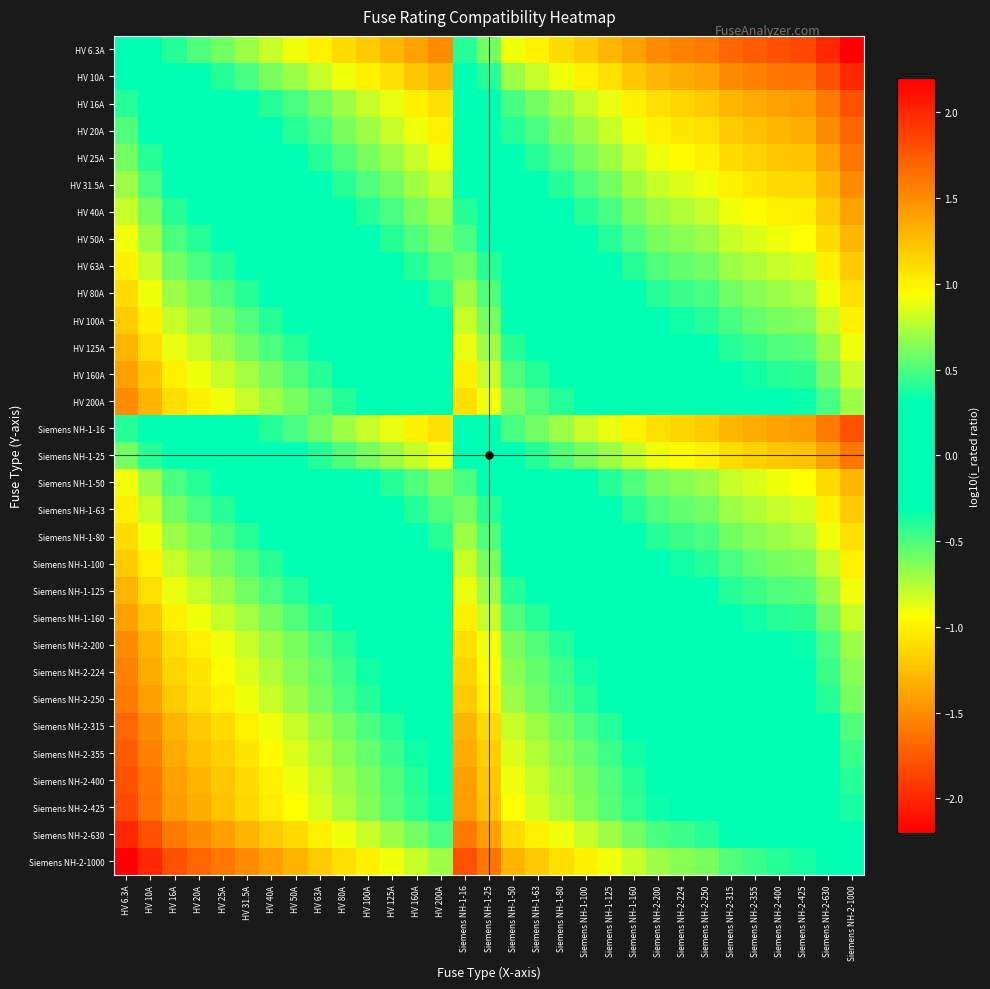

Reading right to left, list all the values displayed in this chart.

HV 6.3A: Siemens NH-2-1000=-2.2	Siemens NH-2-630=-2.0	Siemens NH-2-425=-1.8	Siemens NH-2-400=-1.8	Siemens NH-2-355=-1.8	Siemens NH-2-315=-1.7	Siemens NH-2-250=-1.6	Siemens NH-2-224=-1.6	Siemens NH-2-200=-1.5	Siemens NH-1-160=-1.4	Siemens NH-1-125=-1.3	Siemens NH-1-100=-1.2	Siemens NH-1-80=-1.1	Siemens NH-1-63=-1.0	Siemens NH-1-50=-0.9	Siemens NH-1-25=-0.6	Siemens NH-1-16=-0.4	HV 200A=-1.5	HV 160A=-1.4	HV 125A=-1.3	HV 100A=-1.2	HV 80A=-1.1	HV 63A=-1.0	HV 50A=-0.9	HV 40A=-0.8	HV 31.5A=-0.7	HV 25A=-0.6	HV 20A=-0.5	HV 16A=-0.4	HV 10A=-0.2	HV 6.3A=0.0
HV 10A: Siemens NH-2-1000=-2.0	Siemens NH-2-630=-1.8	Siemens NH-2-425=-1.6	Siemens NH-2-400=-1.6	Siemens NH-2-355=-1.6	Siemens NH-2-315=-1.5	Siemens NH-2-250=-1.4	Siemens NH-2-224=-1.4	Siemens NH-2-200=-1.3	Siemens NH-1-160=-1.2	Siemens NH-1-125=-1.1	Siemens NH-1-100=-1.0	Siemens NH-1-80=-0.9	Siemens NH-1-63=-0.8	Siemens NH-1-50=-0.7	Siemens NH-1-25=-0.4	Siemens NH-1-16=-0.2	HV 200A=-1.3	HV 160A=-1.2	HV 125A=-1.1	HV 100A=-1.0	HV 80A=-0.9	HV 63A=-0.8	HV 50A=-0.7	HV 40A=-0.6	HV 31.5A=-0.5	HV 25A=-0.4	HV 20A=-0.3	HV 16A=-0.2	HV 10A=0.0	HV 6.3A=0.2
HV 16A: Siemens NH-2-1000=-1.8	Siemens NH-2-630=-1.6	Siemens NH-2-425=-1.4	Siemens NH-2-400=-1.4	Siemens NH-2-355=-1.3	Siemens NH-2-315=-1.3	Siemens NH-2-250=-1.2	Siemens NH-2-224=-1.1	Siemens NH-2-200=-1.1	Siemens NH-1-160=-1.0	Siemens NH-1-125=-0.9	Siemens NH-1-100=-0.8	Siemens NH-1-80=-0.7	Siemens NH-1-63=-0.6	Siemens NH-1-50=-0.5	Siemens NH-1-25=-0.2	Siemens NH-1-16=0.0	HV 200A=-1.1	HV 160A=-1.0	HV 125A=-0.9	HV 100A=-0.8	HV 80A=-0.7	HV 63A=-0.6	HV 50A=-0.5	HV 40A=-0.4	HV 31.5A=-0.3	HV 25A=-0.2	HV 20A=-0.1	HV 16A=0.0	HV 10A=0.2	HV 6.3A=0.4
HV 20A: Siemens NH-2-1000=-1.7	Siemens NH-2-630=-1.5	Siemens NH-2-425=-1.3	Siemens NH-2-400=-1.3	Siemens NH-2-355=-1.2	Siemens NH-2-315=-1.2	Siemens NH-2-250=-1.1	Siemens NH-2-224=-1.0	Siemens NH-2-200=-1.0	Siemens NH-1-160=-0.9	Siemens NH-1-125=-0.8	Siemens NH-1-100=-0.7	Siemens NH-1-80=-0.6	Siemens NH-1-63=-0.5	Siemens NH-1-50=-0.4	Siemens NH-1-25=-0.1	Siemens NH-1-16=0.1	HV 200A=-1.0	HV 160A=-0.9	HV 125A=-0.8	HV 100A=-0.7	HV 80A=-0.6	HV 63A=-0.5	HV 50A=-0.4	HV 40A=-0.3	HV 31.5A=-0.2	HV 25A=-0.1	HV 20A=0.0	HV 16A=0.1	HV 10A=0.3	HV 6.3A=0.5
HV 25A: Siemens NH-2-1000=-1.6	Siemens NH-2-630=-1.4	Siemens NH-2-425=-1.2	Siemens NH-2-400=-1.2	Siemens NH-2-355=-1.2	Siemens NH-2-315=-1.1	Siemens NH-2-250=-1.0	Siemens NH-2-224=-1.0	Siemens NH-2-200=-0.9	Siemens NH-1-160=-0.8	Siemens NH-1-125=-0.7	Siemens NH-1-100=-0.6	Siemens NH-1-80=-0.5	Siemens NH-1-63=-0.4	Siemens NH-1-50=-0.3	Siemens NH-1-25=0.0	Siemens NH-1-16=0.2	HV 200A=-0.9	HV 160A=-0.8	HV 125A=-0.7	HV 100A=-0.6	HV 80A=-0.5	HV 63A=-0.4	HV 50A=-0.3	HV 40A=-0.2	HV 31.5A=-0.1	HV 25A=0.0	HV 20A=0.1	HV 16A=0.2	HV 10A=0.4	HV 6.3A=0.6
HV 31.5A: Siemens NH-2-1000=-1.5	Siemens NH-2-630=-1.3	Siemens NH-2-425=-1.1	Siemens NH-2-400=-1.1	Siemens NH-2-355=-1.1	Siemens NH-2-315=-1.0	Siemens NH-2-250=-0.9	Siemens NH-2-224=-0.9	Siemens NH-2-200=-0.8	Siemens NH-1-160=-0.7	Siemens NH-1-125=-0.6	Siemens NH-1-100=-0.5	Siemens NH-1-80=-0.4	Siemens NH-1-63=-0.3	Siemens NH-1-50=-0.2	Siemens NH-1-25=0.1	Siemens NH-1-16=0.3	HV 200A=-0.8	HV 160A=-0.7	HV 125A=-0.6	HV 100A=-0.5	HV 80A=-0.4	HV 63A=-0.3	HV 50A=-0.2	HV 40A=-0.1	HV 31.5A=0.0	HV 25A=0.1	HV 20A=0.2	HV 16A=0.3	HV 10A=0.5	HV 6.3A=0.7
HV 40A: Siemens NH-2-1000=-1.4	Siemens NH-2-630=-1.2	Siemens NH-2-425=-1.0	Siemens NH-2-400=-1.0	Siemens NH-2-355=-0.9	Siemens NH-2-315=-0.9	Siemens NH-2-250=-0.8	Siemens NH-2-224=-0.7	Siemens NH-2-200=-0.7	Siemens NH-1-160=-0.6	Siemens NH-1-125=-0.5	Siemens NH-1-100=-0.4	Siemens NH-1-80=-0.3	Siemens NH-1-63=-0.2	Siemens NH-1-50=-0.1	Siemens NH-1-25=0.2	Siemens NH-1-16=0.4	HV 200A=-0.7	HV 160A=-0.6	HV 125A=-0.5	HV 100A=-0.4	HV 80A=-0.3	HV 63A=-0.2	HV 50A=-0.1	HV 40A=0.0	HV 31.5A=0.1	HV 25A=0.2	HV 20A=0.3	HV 16A=0.4	HV 10A=0.6	HV 6.3A=0.8
HV 50A: Siemens NH-2-1000=-1.3	Siemens NH-2-630=-1.1	Siemens NH-2-425=-0.9	Siemens NH-2-400=-0.9	Siemens NH-2-355=-0.9	Siemens NH-2-315=-0.8	Siemens NH-2-250=-0.7	Siemens NH-2-224=-0.7	Siemens NH-2-200=-0.6	Siemens NH-1-160=-0.5	Siemens NH-1-125=-0.4	Siemens NH-1-100=-0.3	Siemens NH-1-80=-0.2	Siemens NH-1-63=-0.1	Siemens NH-1-50=0.0	Siemens NH-1-25=0.3	Siemens NH-1-16=0.5	HV 200A=-0.6	HV 160A=-0.5	HV 125A=-0.4	HV 100A=-0.3	HV 80A=-0.2	HV 63A=-0.1	HV 50A=0.0	HV 40A=0.1	HV 31.5A=0.2	HV 25A=0.3	HV 20A=0.4	HV 16A=0.5	HV 10A=0.7	HV 6.3A=0.9
HV 63A: Siemens NH-2-1000=-1.2	Siemens NH-2-630=-1.0	Siemens NH-2-425=-0.8	Siemens NH-2-400=-0.8	Siemens NH-2-355=-0.8	Siemens NH-2-315=-0.7	Siemens NH-2-250=-0.6	Siemens NH-2-224=-0.6	Siemens NH-2-200=-0.5	Siemens NH-1-160=-0.4	Siemens NH-1-125=-0.3	Siemens NH-1-100=-0.2	Siemens NH-1-80=-0.1	Siemens NH-1-63=0.0	Siemens NH-1-50=0.1	Siemens NH-1-25=0.4	Siemens NH-1-16=0.6	HV 200A=-0.5	HV 160A=-0.4	HV 125A=-0.3	HV 100A=-0.2	HV 80A=-0.1	HV 63A=0.0	HV 50A=0.1	HV 40A=0.2	HV 31.5A=0.3	HV 25A=0.4	HV 20A=0.5	HV 16A=0.6	HV 10A=0.8	HV 6.3A=1.0
HV 80A: Siemens NH-2-1000=-1.1	Siemens NH-2-630=-0.9	Siemens NH-2-425=-0.7	Siemens NH-2-400=-0.7	Siemens NH-2-355=-0.6	Siemens NH-2-315=-0.6	Siemens NH-2-250=-0.5	Siemens NH-2-224=-0.4	Siemens NH-2-200=-0.4	Siemens NH-1-160=-0.3	Siemens NH-1-125=-0.2	Siemens NH-1-100=-0.1	Siemens NH-1-80=0.0	Siemens NH-1-63=0.1	Siemens NH-1-50=0.2	Siemens NH-1-25=0.5	Siemens NH-1-16=0.7	HV 200A=-0.4	HV 160A=-0.3	HV 125A=-0.2	HV 100A=-0.1	HV 80A=0.0	HV 63A=0.1	HV 50A=0.2	HV 40A=0.3	HV 31.5A=0.4	HV 25A=0.5	HV 20A=0.6	HV 16A=0.7	HV 10A=0.9	HV 6.3A=1.1
HV 100A: Siemens NH-2-1000=-1.0	Siemens NH-2-630=-0.8	Siemens NH-2-425=-0.6	Siemens NH-2-400=-0.6	Siemens NH-2-355=-0.6	Siemens NH-2-315=-0.5	Siemens NH-2-250=-0.4	Siemens NH-2-224=-0.4	Siemens NH-2-200=-0.3	Siemens NH-1-160=-0.2	Siemens NH-1-125=-0.1	Siemens NH-1-100=0.0	Siemens NH-1-80=0.1	Siemens NH-1-63=0.2	Siemens NH-1-50=0.3	Siemens NH-1-25=0.6	Siemens NH-1-16=0.8	HV 200A=-0.3	HV 160A=-0.2	HV 125A=-0.1	HV 100A=0.0	HV 80A=0.1	HV 63A=0.2	HV 50A=0.3	HV 40A=0.4	HV 31.5A=0.5	HV 25A=0.6	HV 20A=0.7	HV 16A=0.8	HV 10A=1.0	HV 6.3A=1.2
HV 125A: Siemens NH-2-1000=-0.9	Siemens NH-2-630=-0.7	Siemens NH-2-425=-0.5	Siemens NH-2-400=-0.5	Siemens NH-2-355=-0.5	Siemens NH-2-315=-0.4	Siemens NH-2-250=-0.3	Siemens NH-2-224=-0.3	Siemens NH-2-200=-0.2	Siemens NH-1-160=-0.1	Siemens NH-1-125=0.0	Siemens NH-1-100=0.1	Siemens NH-1-80=0.2	Siemens NH-1-63=0.3	Siemens NH-1-50=0.4	Siemens NH-1-25=0.7	Siemens NH-1-16=0.9	HV 200A=-0.2	HV 160A=-0.1	HV 125A=0.0	HV 100A=0.1	HV 80A=0.2	HV 63A=0.3	HV 50A=0.4	HV 40A=0.5	HV 31.5A=0.6	HV 25A=0.7	HV 20A=0.8	HV 16A=0.9	HV 10A=1.1	HV 6.3A=1.3
HV 160A: Siemens NH-2-1000=-0.8	Siemens NH-2-630=-0.6	Siemens NH-2-425=-0.4	Siemens NH-2-400=-0.4	Siemens NH-2-355=-0.3	Siemens NH-2-315=-0.3	Siemens NH-2-250=-0.2	Siemens NH-2-224=-0.1	Siemens NH-2-200=-0.1	Siemens NH-1-160=0.0	Siemens NH-1-125=0.1	Siemens NH-1-100=0.2	Siemens NH-1-80=0.3	Siemens NH-1-63=0.4	Siemens NH-1-50=0.5	Siemens NH-1-25=0.8	Siemens NH-1-16=1.0	HV 200A=-0.1	HV 160A=0.0	HV 125A=0.1	HV 100A=0.2	HV 80A=0.3	HV 63A=0.4	HV 50A=0.5	HV 40A=0.6	HV 31.5A=0.7	HV 25A=0.8	HV 20A=0.9	HV 16A=1.0	HV 10A=1.2	HV 6.3A=1.4
HV 200A: Siemens NH-2-1000=-0.7	Siemens NH-2-630=-0.5	Siemens NH-2-425=-0.3	Siemens NH-2-400=-0.3	Siemens NH-2-355=-0.2	Siemens NH-2-315=-0.2	Siemens NH-2-250=-0.1	Siemens NH-2-224=-0.0	Siemens NH-2-200=0.0	Siemens NH-1-160=0.1	Siemens NH-1-125=0.2	Siemens NH-1-100=0.3	Siemens NH-1-80=0.4	Siemens NH-1-63=0.5	Siemens NH-1-50=0.6	Siemens NH-1-25=0.9	Siemens NH-1-16=1.1	HV 200A=0.0	HV 160A=0.1	HV 125A=0.2	HV 100A=0.3	HV 80A=0.4	HV 63A=0.5	HV 50A=0.6	HV 40A=0.7	HV 31.5A=0.8	HV 25A=0.9	HV 20A=1.0	HV 16A=1.1	HV 10A=1.3	HV 6.3A=1.5
Siemens NH-1-16: Siemens NH-2-1000=-1.8	Siemens NH-2-630=-1.6	Siemens NH-2-425=-1.4	Siemens NH-2-400=-1.4	Siemens NH-2-355=-1.3	Siemens NH-2-315=-1.3	Siemens NH-2-250=-1.2	Siemens NH-2-224=-1.1	Siemens NH-2-200=-1.1	Siemens NH-1-160=-1.0	Siemens NH-1-125=-0.9	Siemens NH-1-100=-0.8	Siemens NH-1-80=-0.7	Siemens NH-1-63=-0.6	Siemens NH-1-50=-0.5	Siemens NH-1-25=-0.2	Siemens NH-1-16=0.0	HV 200A=-1.1	HV 160A=-1.0	HV 125A=-0.9	HV 100A=-0.8	HV 80A=-0.7	HV 63A=-0.6	HV 50A=-0.5	HV 40A=-0.4	HV 31.5A=-0.3	HV 25A=-0.2	HV 20A=-0.1	HV 16A=0.0	HV 10A=0.2	HV 6.3A=0.4
Siemens NH-1-25: Siemens NH-2-1000=-1.6	Siemens NH-2-630=-1.4	Siemens NH-2-425=-1.2	Siemens NH-2-400=-1.2	Siemens NH-2-355=-1.2	Siemens NH-2-315=-1.1	Siemens NH-2-250=-1.0	Siemens NH-2-224=-1.0	Siemens NH-2-200=-0.9	Siemens NH-1-160=-0.8	Siemens NH-1-125=-0.7	Siemens NH-1-100=-0.6	Siemens NH-1-80=-0.5	Siemens NH-1-63=-0.4	Siemens NH-1-50=-0.3	Siemens NH-1-25=0.0	Siemens NH-1-16=0.2	HV 200A=-0.9	HV 160A=-0.8	HV 125A=-0.7	HV 100A=-0.6	HV 80A=-0.5	HV 63A=-0.4	HV 50A=-0.3	HV 40A=-0.2	HV 31.5A=-0.1	HV 25A=0.0	HV 20A=0.1	HV 16A=0.2	HV 10A=0.4	HV 6.3A=0.6
Siemens NH-1-50: Siemens NH-2-1000=-1.3	Siemens NH-2-630=-1.1	Siemens NH-2-425=-0.9	Siemens NH-2-400=-0.9	Siemens NH-2-355=-0.9	Siemens NH-2-315=-0.8	Siemens NH-2-250=-0.7	Siemens NH-2-224=-0.7	Siemens NH-2-200=-0.6	Siemens NH-1-160=-0.5	Siemens NH-1-125=-0.4	Siemens NH-1-100=-0.3	Siemens NH-1-80=-0.2	Siemens NH-1-63=-0.1	Siemens NH-1-50=0.0	Siemens NH-1-25=0.3	Siemens NH-1-16=0.5	HV 200A=-0.6	HV 160A=-0.5	HV 125A=-0.4	HV 100A=-0.3	HV 80A=-0.2	HV 63A=-0.1	HV 50A=0.0	HV 40A=0.1	HV 31.5A=0.2	HV 25A=0.3	HV 20A=0.4	HV 16A=0.5	HV 10A=0.7	HV 6.3A=0.9
Siemens NH-1-63: Siemens NH-2-1000=-1.2	Siemens NH-2-630=-1.0	Siemens NH-2-425=-0.8	Siemens NH-2-400=-0.8	Siemens NH-2-355=-0.8	Siemens NH-2-315=-0.7	Siemens NH-2-250=-0.6	Siemens NH-2-224=-0.6	Siemens NH-2-200=-0.5	Siemens NH-1-160=-0.4	Siemens NH-1-125=-0.3	Siemens NH-1-100=-0.2	Siemens NH-1-80=-0.1	Siemens NH-1-63=0.0	Siemens NH-1-50=0.1	Siemens NH-1-25=0.4	Siemens NH-1-16=0.6	HV 200A=-0.5	HV 160A=-0.4	HV 125A=-0.3	HV 100A=-0.2	HV 80A=-0.1	HV 63A=0.0	HV 50A=0.1	HV 40A=0.2	HV 31.5A=0.3	HV 25A=0.4	HV 20A=0.5	HV 16A=0.6	HV 10A=0.8	HV 6.3A=1.0
Siemens NH-1-80: Siemens NH-2-1000=-1.1	Siemens NH-2-630=-0.9	Siemens NH-2-425=-0.7	Siemens NH-2-400=-0.7	Siemens NH-2-355=-0.6	Siemens NH-2-315=-0.6	Siemens NH-2-250=-0.5	Siemens NH-2-224=-0.4	Siemens NH-2-200=-0.4	Siemens NH-1-160=-0.3	Siemens NH-1-125=-0.2	Siemens NH-1-100=-0.1	Siemens NH-1-80=0.0	Siemens NH-1-63=0.1	Siemens NH-1-50=0.2	Siemens NH-1-25=0.5	Siemens NH-1-16=0.7	HV 200A=-0.4	HV 160A=-0.3	HV 125A=-0.2	HV 100A=-0.1	HV 80A=0.0	HV 63A=0.1	HV 50A=0.2	HV 40A=0.3	HV 31.5A=0.4	HV 25A=0.5	HV 20A=0.6	HV 16A=0.7	HV 10A=0.9	HV 6.3A=1.1
Siemens NH-1-100: Siemens NH-2-1000=-1.0	Siemens NH-2-630=-0.8	Siemens NH-2-425=-0.6	Siemens NH-2-400=-0.6	Siemens NH-2-355=-0.6	Siemens NH-2-315=-0.5	Siemens NH-2-250=-0.4	Siemens NH-2-224=-0.4	Siemens NH-2-200=-0.3	Siemens NH-1-160=-0.2	Siemens NH-1-125=-0.1	Siemens NH-1-100=0.0	Siemens NH-1-80=0.1	Siemens NH-1-63=0.2	Siemens NH-1-50=0.3	Siemens NH-1-25=0.6	Siemens NH-1-16=0.8	HV 200A=-0.3	HV 160A=-0.2	HV 125A=-0.1	HV 100A=0.0	HV 80A=0.1	HV 63A=0.2	HV 50A=0.3	HV 40A=0.4	HV 31.5A=0.5	HV 25A=0.6	HV 20A=0.7	HV 16A=0.8	HV 10A=1.0	HV 6.3A=1.2
Siemens NH-1-125: Siemens NH-2-1000=-0.9	Siemens NH-2-630=-0.7	Siemens NH-2-425=-0.5	Siemens NH-2-400=-0.5	Siemens NH-2-355=-0.5	Siemens NH-2-315=-0.4	Siemens NH-2-250=-0.3	Siemens NH-2-224=-0.3	Siemens NH-2-200=-0.2	Siemens NH-1-160=-0.1	Siemens NH-1-125=0.0	Siemens NH-1-100=0.1	Siemens NH-1-80=0.2	Siemens NH-1-63=0.3	Siemens NH-1-50=0.4	Siemens NH-1-25=0.7	Siemens NH-1-16=0.9	HV 200A=-0.2	HV 160A=-0.1	HV 125A=0.0	HV 100A=0.1	HV 80A=0.2	HV 63A=0.3	HV 50A=0.4	HV 40A=0.5	HV 31.5A=0.6	HV 25A=0.7	HV 20A=0.8	HV 16A=0.9	HV 10A=1.1	HV 6.3A=1.3
Siemens NH-1-160: Siemens NH-2-1000=-0.8	Siemens NH-2-630=-0.6	Siemens NH-2-425=-0.4	Siemens NH-2-400=-0.4	Siemens NH-2-355=-0.3	Siemens NH-2-315=-0.3	Siemens NH-2-250=-0.2	Siemens NH-2-224=-0.1	Siemens NH-2-200=-0.1	Siemens NH-1-160=0.0	Siemens NH-1-125=0.1	Siemens NH-1-100=0.2	Siemens NH-1-80=0.3	Siemens NH-1-63=0.4	Siemens NH-1-50=0.5	Siemens NH-1-25=0.8	Siemens NH-1-16=1.0	HV 200A=-0.1	HV 160A=0.0	HV 125A=0.1	HV 100A=0.2	HV 80A=0.3	HV 63A=0.4	HV 50A=0.5	HV 40A=0.6	HV 31.5A=0.7	HV 25A=0.8	HV 20A=0.9	HV 16A=1.0	HV 10A=1.2	HV 6.3A=1.4
Siemens NH-2-200: Siemens NH-2-1000=-0.7	Siemens NH-2-630=-0.5	Siemens NH-2-425=-0.3	Siemens NH-2-400=-0.3	Siemens NH-2-355=-0.2	Siemens NH-2-315=-0.2	Siemens NH-2-250=-0.1	Siemens NH-2-224=-0.0	Siemens NH-2-200=0.0	Siemens NH-1-160=0.1	Siemens NH-1-125=0.2	Siemens NH-1-100=0.3	Siemens NH-1-80=0.4	Siemens NH-1-63=0.5	Siemens NH-1-50=0.6	Siemens NH-1-25=0.9	Siemens NH-1-16=1.1	HV 200A=0.0	HV 160A=0.1	HV 125A=0.2	HV 100A=0.3	HV 80A=0.4	HV 63A=0.5	HV 50A=0.6	HV 40A=0.7	HV 31.5A=0.8	HV 25A=0.9	HV 20A=1.0	HV 16A=1.1	HV 10A=1.3	HV 6.3A=1.5
Siemens NH-2-224: Siemens NH-2-1000=-0.6	Siemens NH-2-630=-0.4	Siemens NH-2-425=-0.3	Siemens NH-2-400=-0.3	Siemens NH-2-355=-0.2	Siemens NH-2-315=-0.1	Siemens NH-2-250=-0.0	Siemens NH-2-224=0.0	Siemens NH-2-200=0.0	Siemens NH-1-160=0.1	Siemens NH-1-125=0.3	Siemens NH-1-100=0.4	Siemens NH-1-80=0.4	Siemens NH-1-63=0.6	Siemens NH-1-50=0.7	Siemens NH-1-25=1.0	Siemens NH-1-16=1.1	HV 200A=0.0	HV 160A=0.1	HV 125A=0.3	HV 100A=0.4	HV 80A=0.4	HV 63A=0.6	HV 50A=0.7	HV 40A=0.7	HV 31.5A=0.9	HV 25A=1.0	HV 20A=1.0	HV 16A=1.1	HV 10A=1.4	HV 6.3A=1.6
Siemens NH-2-250: Siemens NH-2-1000=-0.6	Siemens NH-2-630=-0.4	Siemens NH-2-425=-0.2	Siemens NH-2-400=-0.2	Siemens NH-2-355=-0.2	Siemens NH-2-315=-0.1	Siemens NH-2-250=0.0	Siemens NH-2-224=0.0	Siemens NH-2-200=0.1	Siemens NH-1-160=0.2	Siemens NH-1-125=0.3	Siemens NH-1-100=0.4	Siemens NH-1-80=0.5	Siemens NH-1-63=0.6	Siemens NH-1-50=0.7	Siemens NH-1-25=1.0	Siemens NH-1-16=1.2	HV 200A=0.1	HV 160A=0.2	HV 125A=0.3	HV 100A=0.4	HV 80A=0.5	HV 63A=0.6	HV 50A=0.7	HV 40A=0.8	HV 31.5A=0.9	HV 25A=1.0	HV 20A=1.1	HV 16A=1.2	HV 10A=1.4	HV 6.3A=1.6
Siemens NH-2-315: Siemens NH-2-1000=-0.5	Siemens NH-2-630=-0.3	Siemens NH-2-425=-0.1	Siemens NH-2-400=-0.1	Siemens NH-2-355=-0.1	Siemens NH-2-315=0.0	Siemens NH-2-250=0.1	Siemens NH-2-224=0.1	Siemens NH-2-200=0.2	Siemens NH-1-160=0.3	Siemens NH-1-125=0.4	Siemens NH-1-100=0.5	Siemens NH-1-80=0.6	Siemens NH-1-63=0.7	Siemens NH-1-50=0.8	Siemens NH-1-25=1.1	Siemens NH-1-16=1.3	HV 200A=0.2	HV 160A=0.3	HV 125A=0.4	HV 100A=0.5	HV 80A=0.6	HV 63A=0.7	HV 50A=0.8	HV 40A=0.9	HV 31.5A=1.0	HV 25A=1.1	HV 20A=1.2	HV 16A=1.3	HV 10A=1.5	HV 6.3A=1.7
Siemens NH-2-355: Siemens NH-2-1000=-0.4	Siemens NH-2-630=-0.2	Siemens NH-2-425=-0.1	Siemens NH-2-400=-0.1	Siemens NH-2-355=0.0	Siemens NH-2-315=0.1	Siemens NH-2-250=0.2	Siemens NH-2-224=0.2	Siemens NH-2-200=0.2	Siemens NH-1-160=0.3	Siemens NH-1-125=0.5	Siemens NH-1-100=0.6	Siemens NH-1-80=0.6	Siemens NH-1-63=0.8	Siemens NH-1-50=0.9	Siemens NH-1-25=1.2	Siemens NH-1-16=1.3	HV 200A=0.2	HV 160A=0.3	HV 125A=0.5	HV 100A=0.6	HV 80A=0.6	HV 63A=0.8	HV 50A=0.9	HV 40A=0.9	HV 31.5A=1.1	HV 25A=1.2	HV 20A=1.2	HV 16A=1.3	HV 10A=1.6	HV 6.3A=1.8
Siemens NH-2-400: Siemens NH-2-1000=-0.4	Siemens NH-2-630=-0.2	Siemens NH-2-425=-0.0	Siemens NH-2-400=0.0	Siemens NH-2-355=0.1	Siemens NH-2-315=0.1	Siemens NH-2-250=0.2	Siemens NH-2-224=0.3	Siemens NH-2-200=0.3	Siemens NH-1-160=0.4	Siemens NH-1-125=0.5	Siemens NH-1-100=0.6	Siemens NH-1-80=0.7	Siemens NH-1-63=0.8	Siemens NH-1-50=0.9	Siemens NH-1-25=1.2	Siemens NH-1-16=1.4	HV 200A=0.3	HV 160A=0.4	HV 125A=0.5	HV 100A=0.6	HV 80A=0.7	HV 63A=0.8	HV 50A=0.9	HV 40A=1.0	HV 31.5A=1.1	HV 25A=1.2	HV 20A=1.3	HV 16A=1.4	HV 10A=1.6	HV 6.3A=1.8
Siemens NH-2-425: Siemens NH-2-1000=-0.4	Siemens NH-2-630=-0.2	Siemens NH-2-425=0.0	Siemens NH-2-400=0.0	Siemens NH-2-355=0.1	Siemens NH-2-315=0.1	Siemens NH-2-250=0.2	Siemens NH-2-224=0.3	Siemens NH-2-200=0.3	Siemens NH-1-160=0.4	Siemens NH-1-125=0.5	Siemens NH-1-100=0.6	Siemens NH-1-80=0.7	Siemens NH-1-63=0.8	Siemens NH-1-50=0.9	Siemens NH-1-25=1.2	Siemens NH-1-16=1.4	HV 200A=0.3	HV 160A=0.4	HV 125A=0.5	HV 100A=0.6	HV 80A=0.7	HV 63A=0.8	HV 50A=0.9	HV 40A=1.0	HV 31.5A=1.1	HV 25A=1.2	HV 20A=1.3	HV 16A=1.4	HV 10A=1.6	HV 6.3A=1.8
Siemens NH-2-630: Siemens NH-2-1000=-0.2	Siemens NH-2-630=0.0	Siemens NH-2-425=0.2	Siemens NH-2-400=0.2	Siemens NH-2-355=0.2	Siemens NH-2-315=0.3	Siemens NH-2-250=0.4	Siemens NH-2-224=0.4	Siemens NH-2-200=0.5	Siemens NH-1-160=0.6	Siemens NH-1-125=0.7	Siemens NH-1-100=0.8	Siemens NH-1-80=0.9	Siemens NH-1-63=1.0	Siemens NH-1-50=1.1	Siemens NH-1-25=1.4	Siemens NH-1-16=1.6	HV 200A=0.5	HV 160A=0.6	HV 125A=0.7	HV 100A=0.8	HV 80A=0.9	HV 63A=1.0	HV 50A=1.1	HV 40A=1.2	HV 31.5A=1.3	HV 25A=1.4	HV 20A=1.5	HV 16A=1.6	HV 10A=1.8	HV 6.3A=2.0
Siemens NH-2-1000: Siemens NH-2-1000=0.0	Siemens NH-2-630=0.2	Siemens NH-2-425=0.4	Siemens NH-2-400=0.4	Siemens NH-2-355=0.4	Siemens NH-2-315=0.5	Siemens NH-2-250=0.6	Siemens NH-2-224=0.6	Siemens NH-2-200=0.7	Siemens NH-1-160=0.8	Siemens NH-1-125=0.9	Siemens NH-1-100=1.0	Siemens NH-1-80=1.1	Siemens NH-1-63=1.2	Siemens NH-1-50=1.3	Siemens NH-1-25=1.6	Siemens NH-1-16=1.8	HV 200A=0.7	HV 160A=0.8	HV 125A=0.9	HV 100A=1.0	HV 80A=1.1	HV 63A=1.2	HV 50A=1.3	HV 40A=1.4	HV 31.5A=1.5	HV 25A=1.6	HV 20A=1.7	HV 16A=1.8	HV 10A=2.0	HV 6.3A=2.2